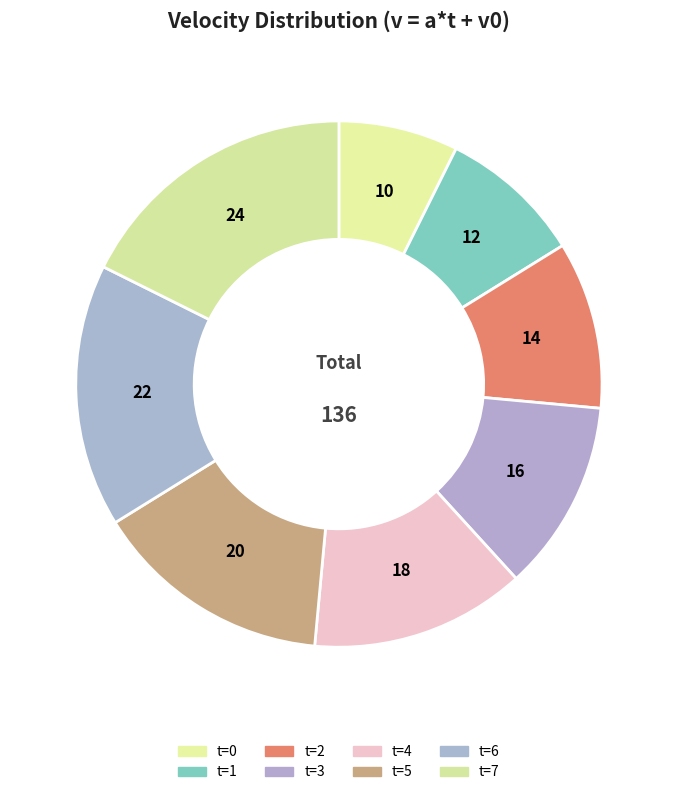

Count the number of slices in the pie.

8